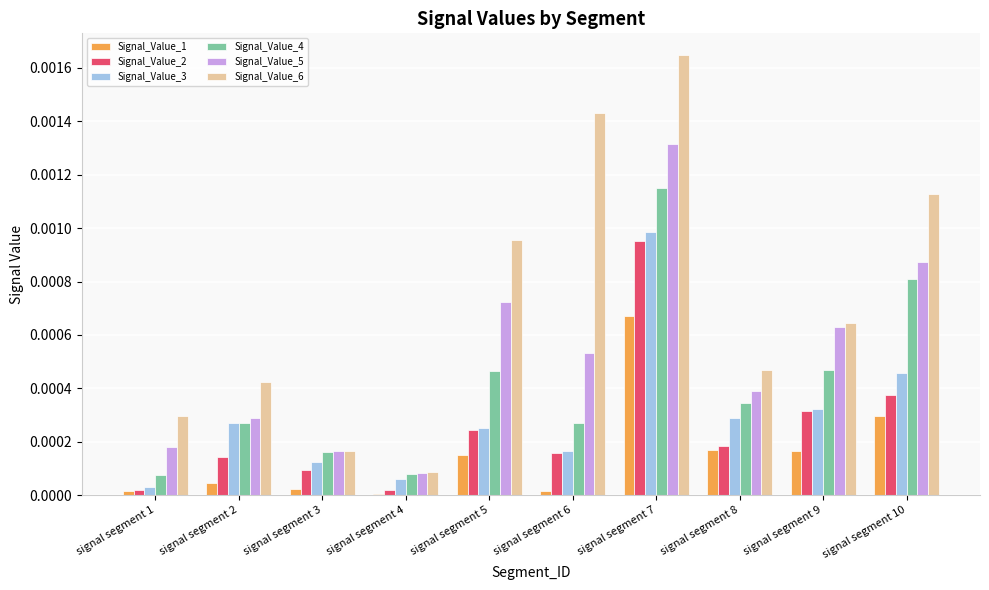

At which category does the chart reach its peak across all series?

signal segment 7